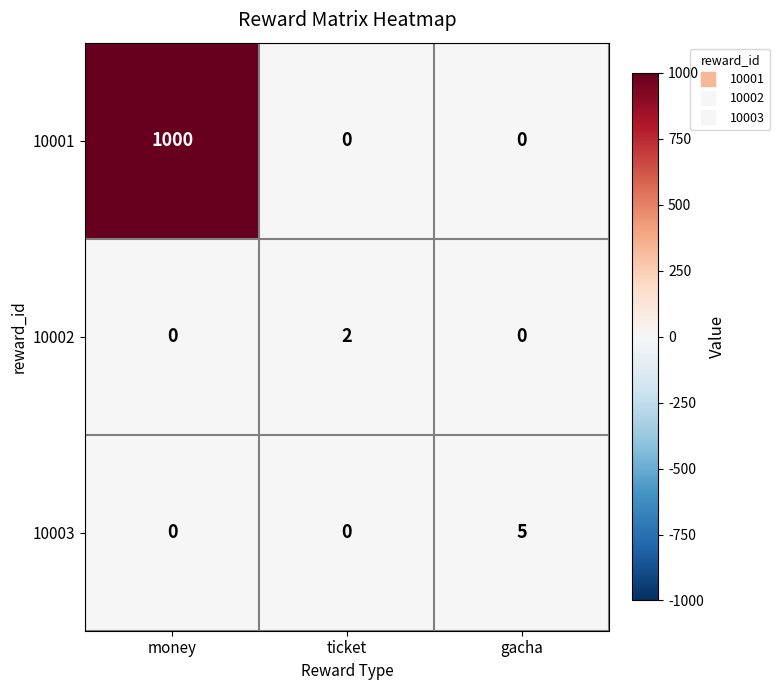

How many 10001 values are between 0 and 1000?

3